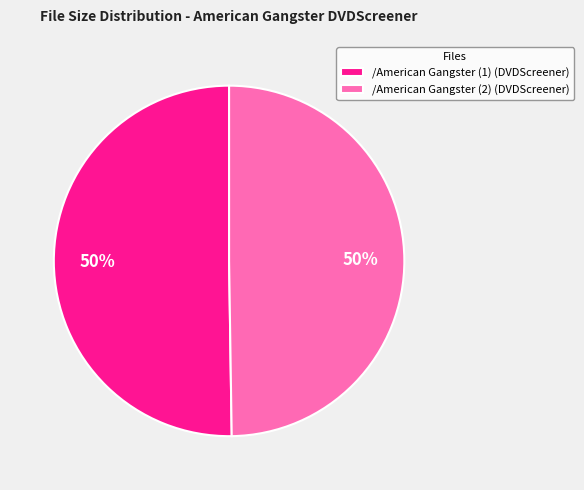

What is the ratio of the value at /American Gangster (2) (DVDScreener) to the value at /American Gangster (1) (DVDScreener)?

1.0